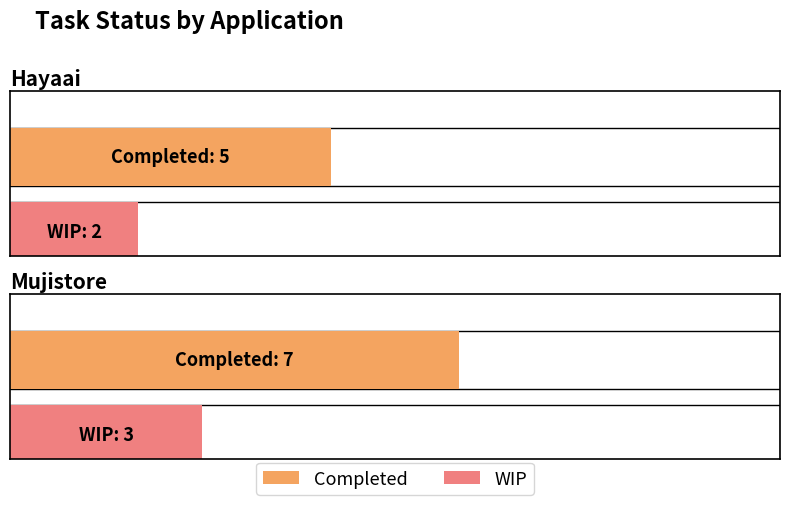

What is the total value across all series at Hayaai?

7